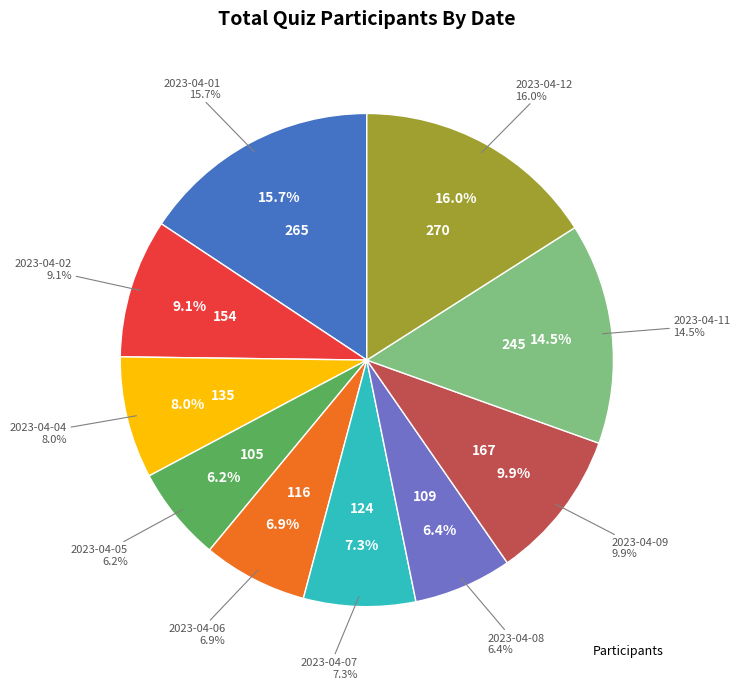

What is the change in value from 2023-04-06 to 2023-04-12?

+154